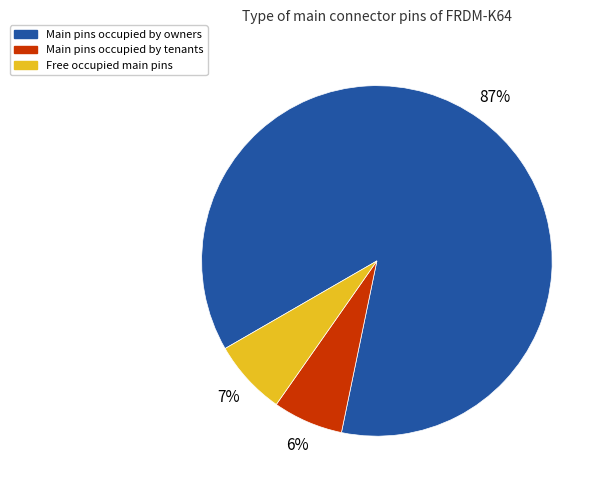

Does any single category account for the majority?

Yes